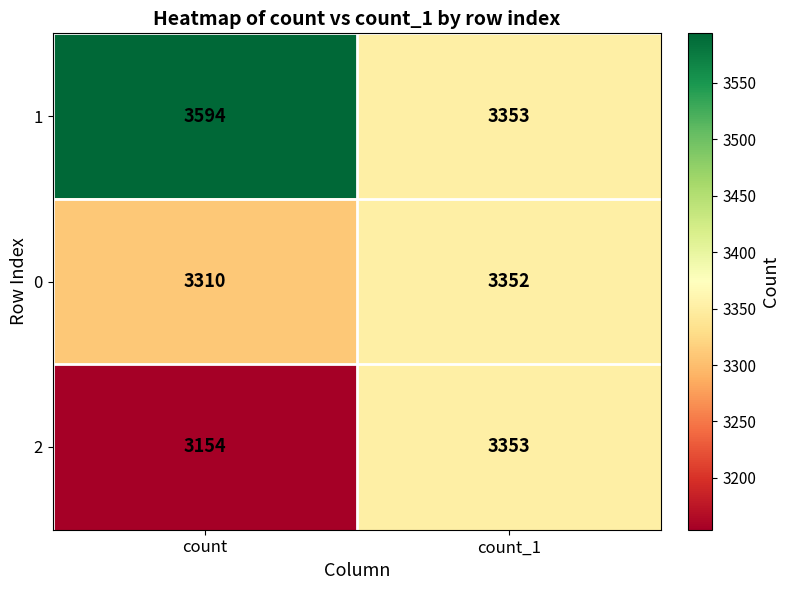

List the series in order of their peak value, lowest first.

0, 2, 1